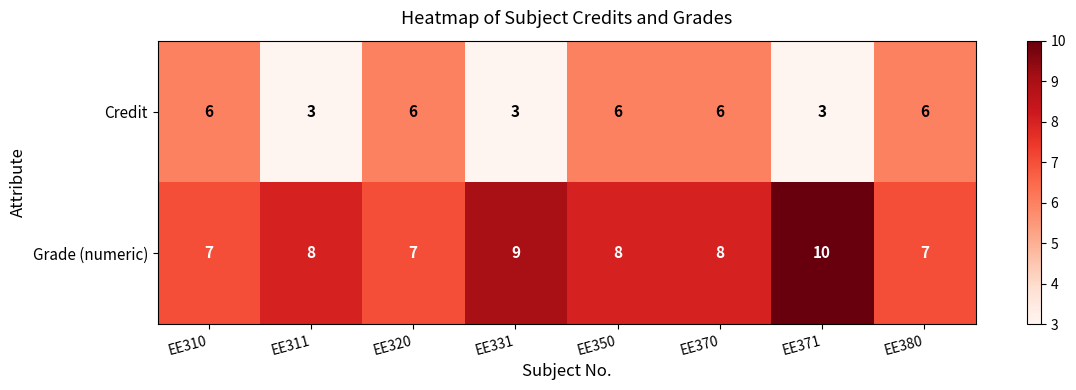

What is the approximate value of Credit at EE371?

3